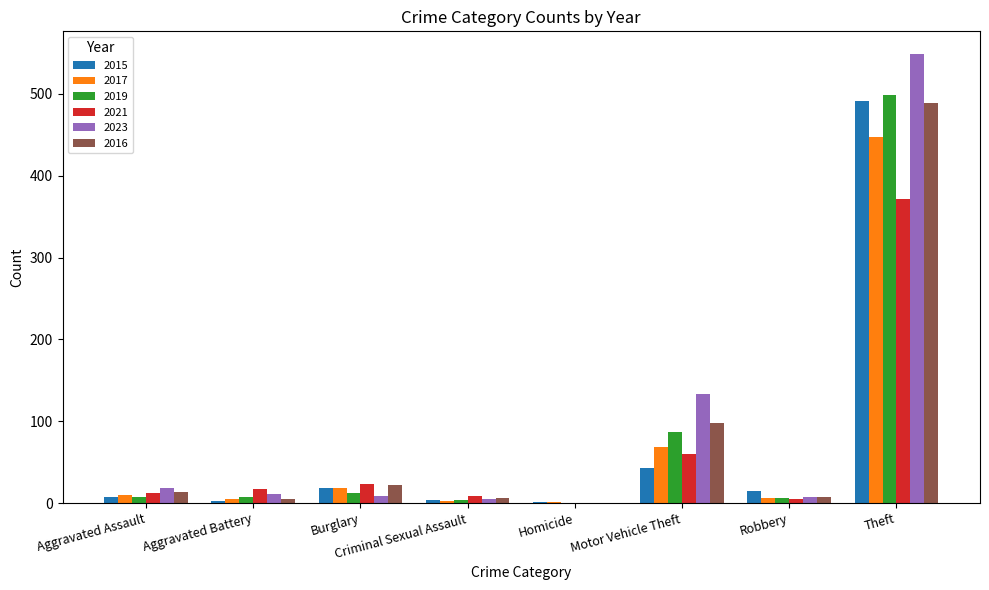

How many categories are shown in the chart?

8